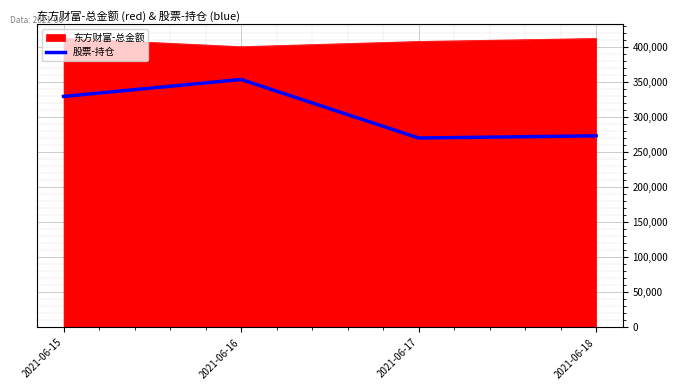

What is the average value of the 股票-持仓 series?

306935.9